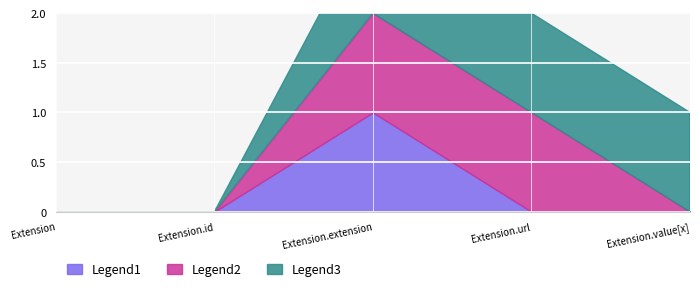

What are all the series names shown in the legend?

Legend1, Legend2, Legend3